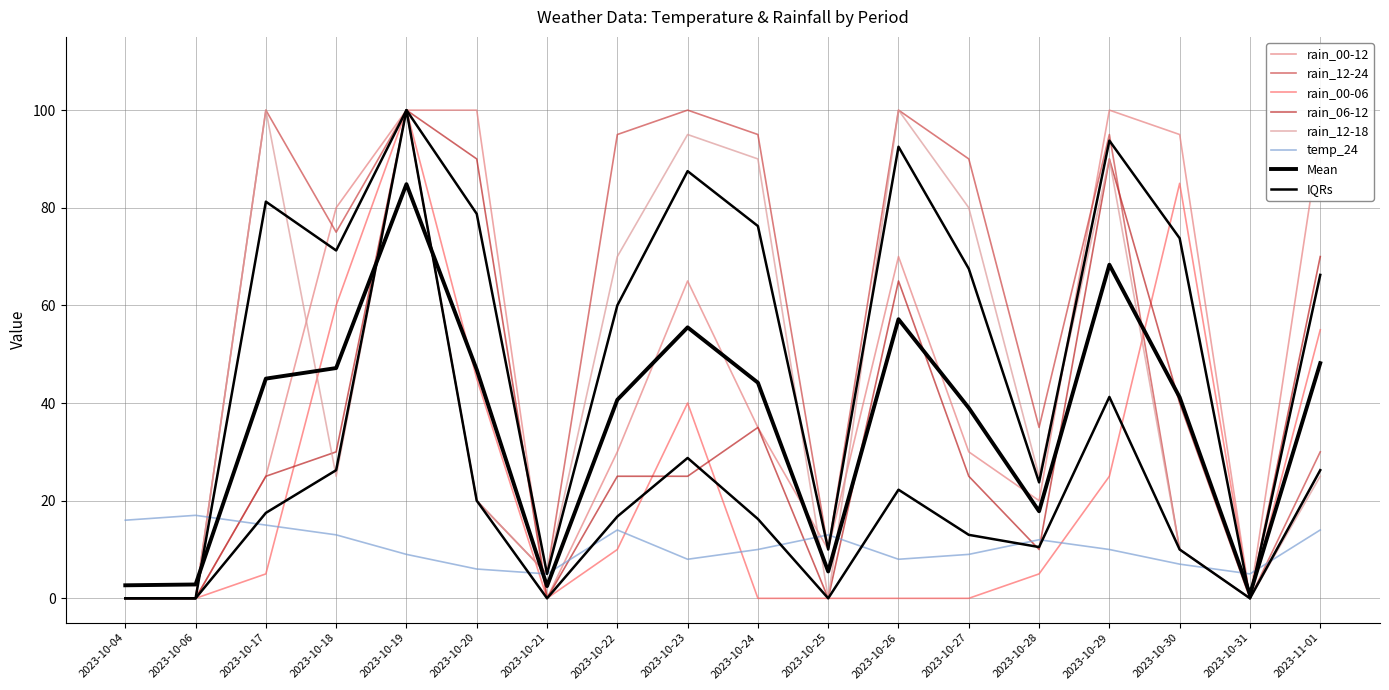

List the labels in order of rain_12-24 value, smallest first.

2023-10-04, 2023-10-06, 2023-10-31, 2023-10-21, 2023-10-25, 2023-10-30, 2023-10-20, 2023-11-01, 2023-10-28, 2023-10-18, 2023-10-27, 2023-10-22, 2023-10-24, 2023-10-29, 2023-10-17, 2023-10-19, 2023-10-23, 2023-10-26